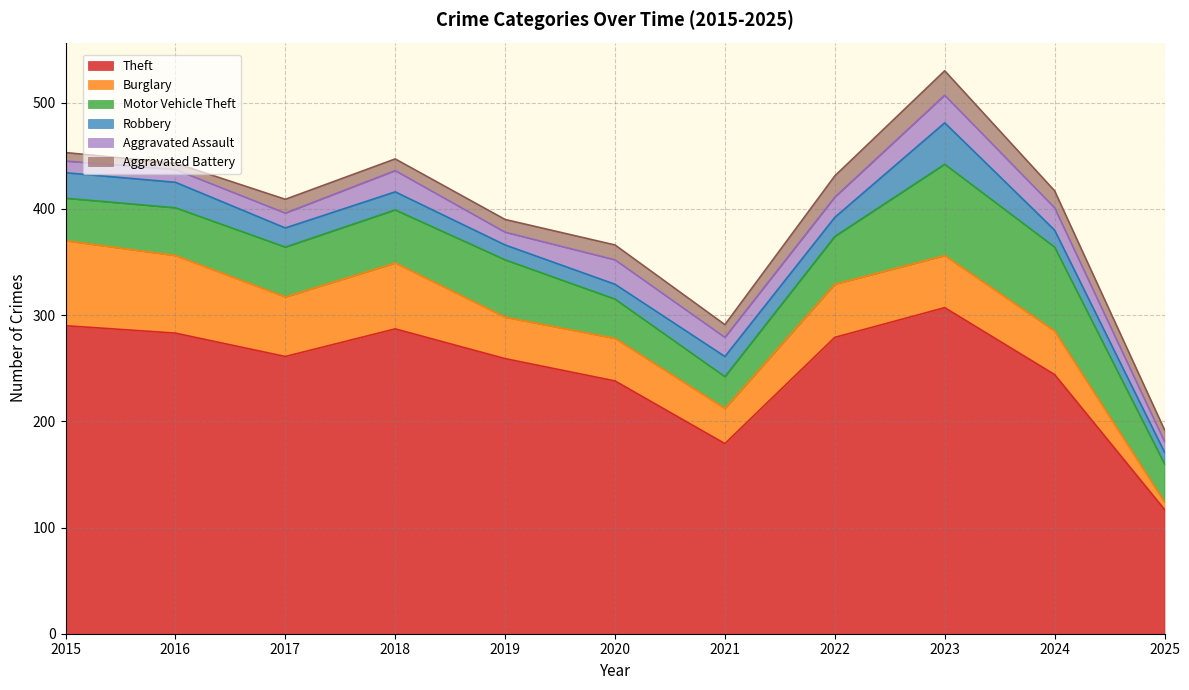

Which label corresponds to the largest value in the chart?

2023